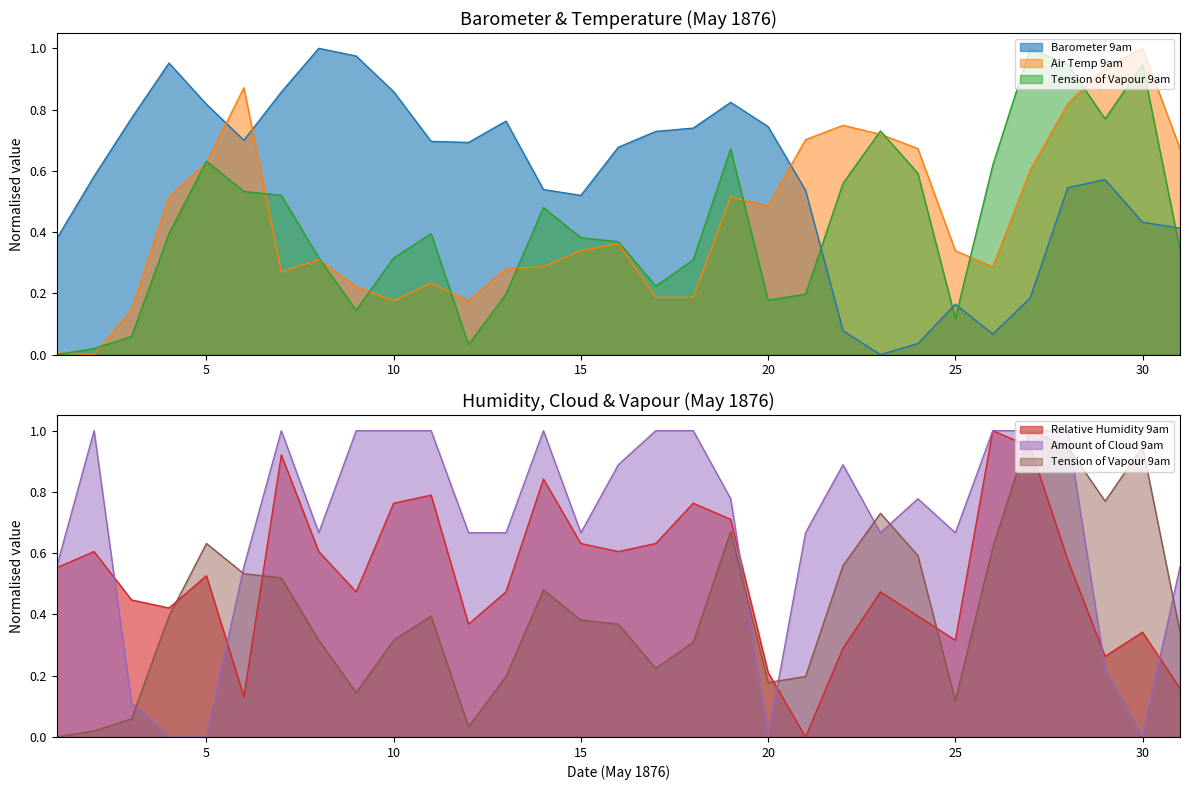

Between which two adjacent categories do Relative Humidity 9am and Air Temp 9am first intersect?

3 and 4